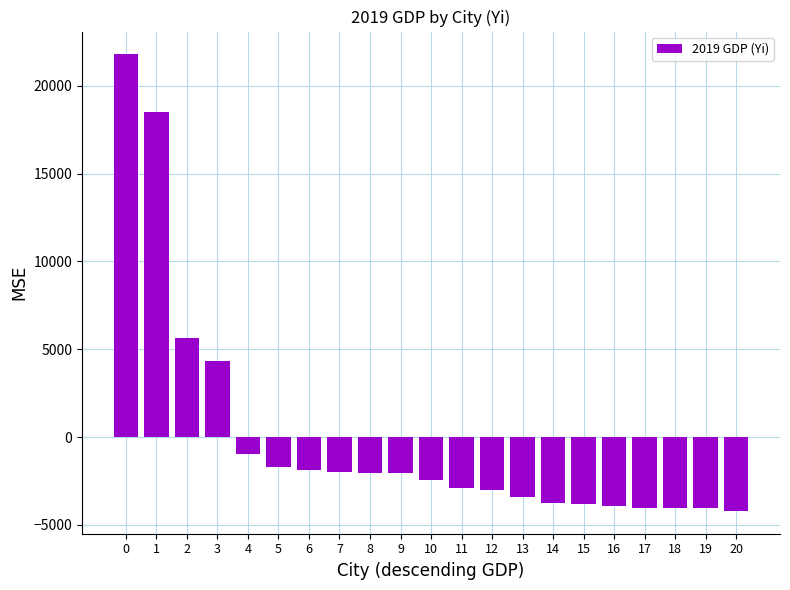

What is the sum of the values at 12 and 3?

1326.5